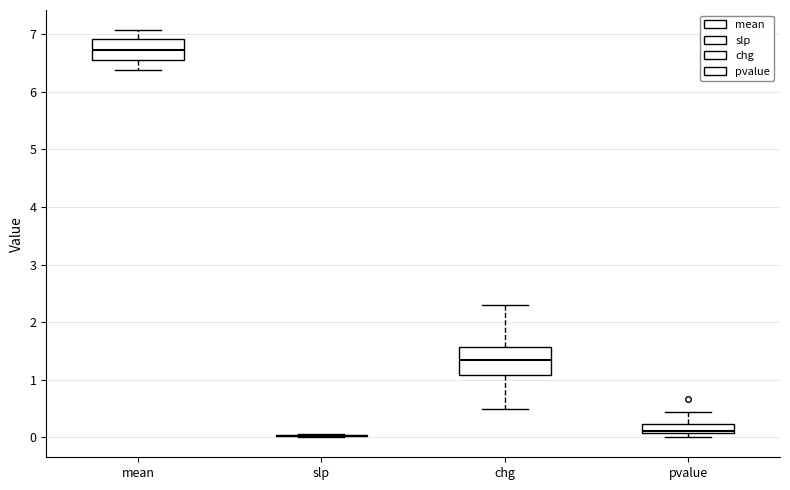

Where does the upper whisker of the box for chg end on the y-axis? The values are not printed on the chart, so give them approximately, as read against the axis.

2.3